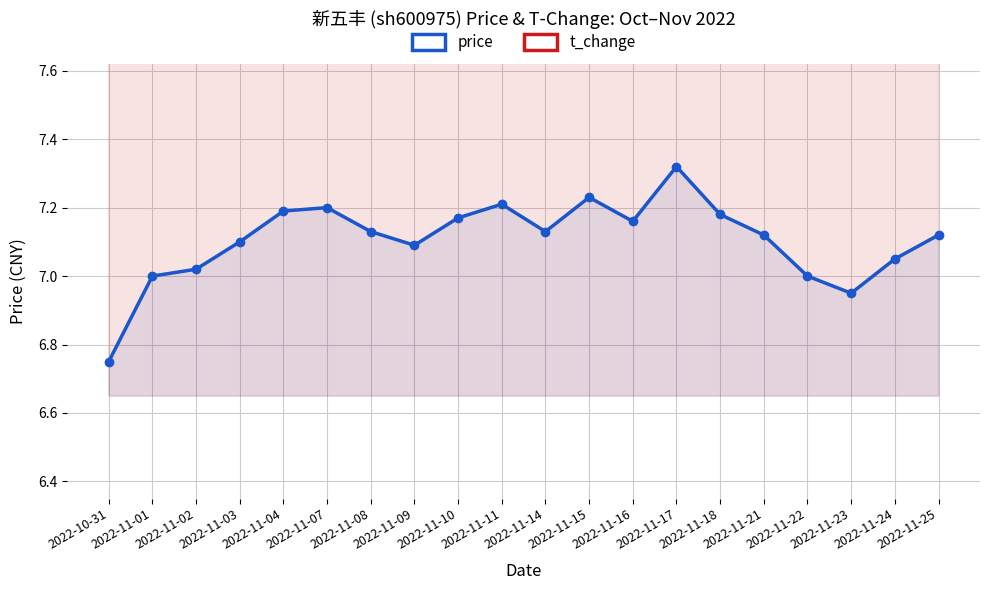

The value of price at 2022-11-10 is 7.2. True or false?

True